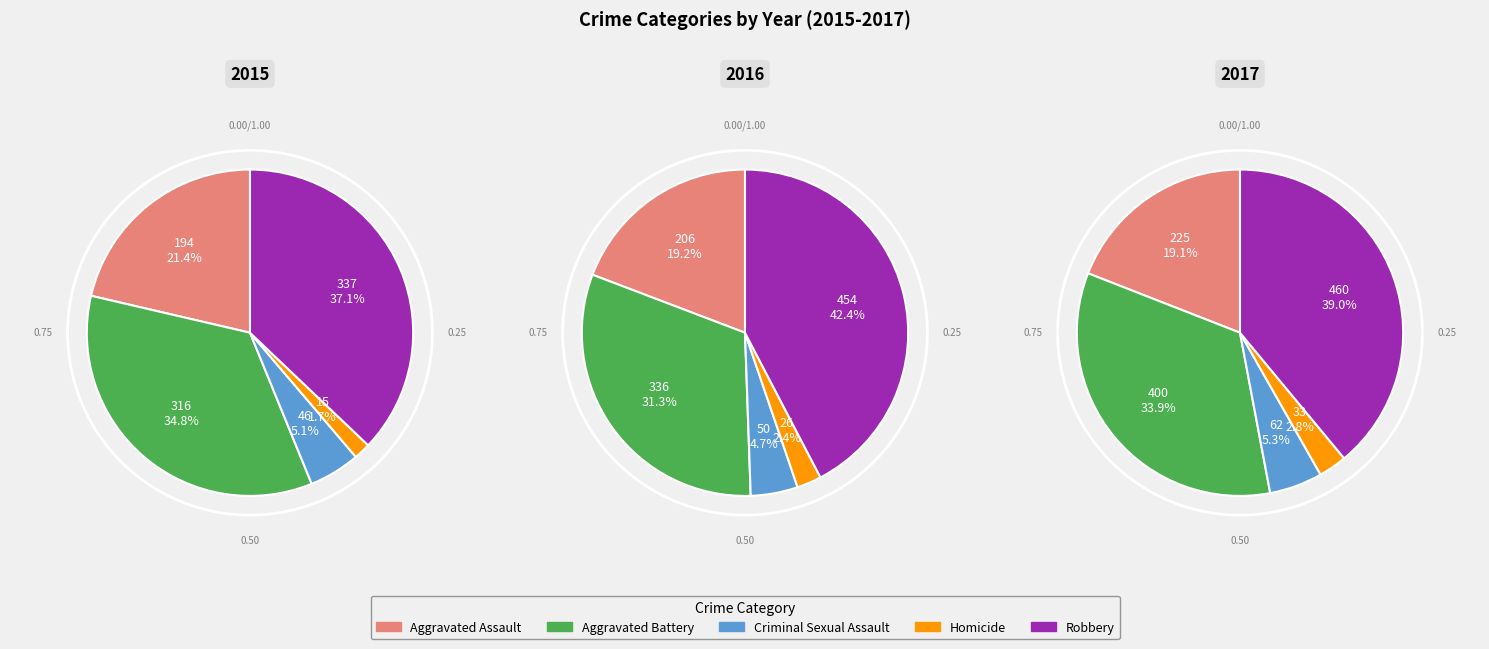

What is the change in value from Aggravated Battery to Homicide?

-301